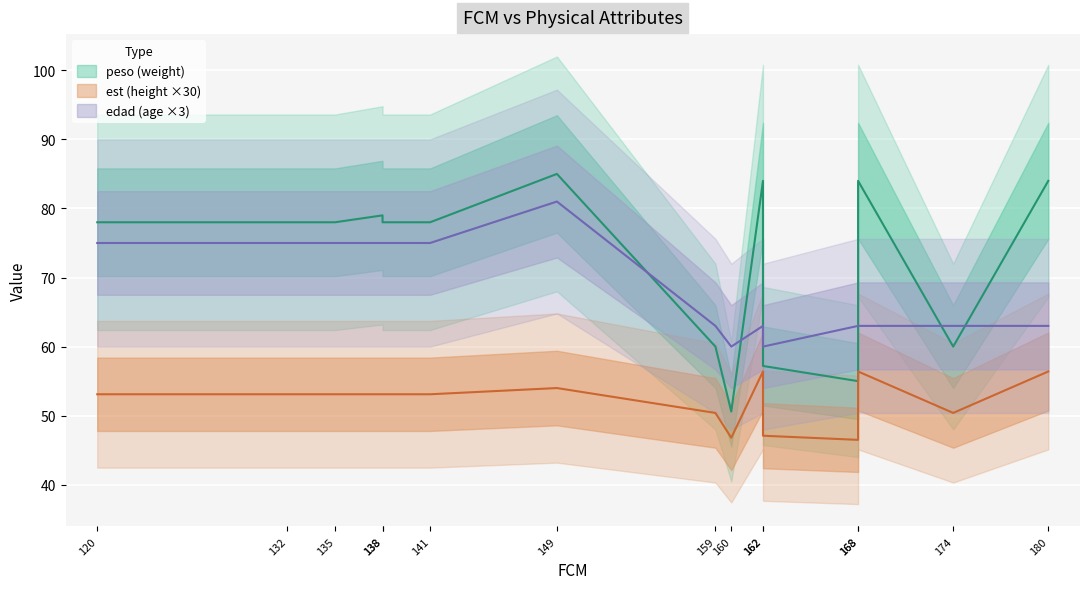

What is the approximate value of est at 159?

50.4